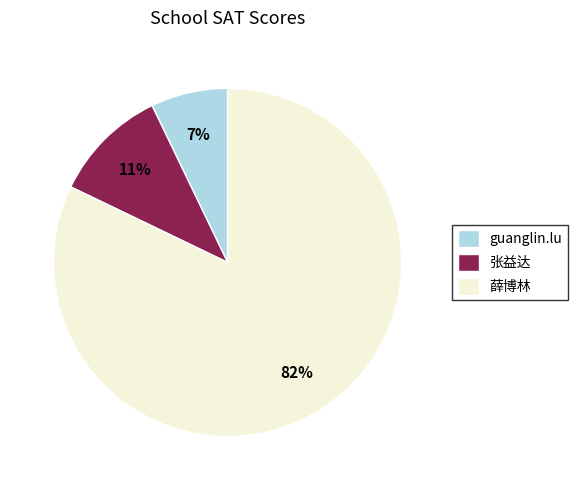

Which slice is the largest?

薛博林